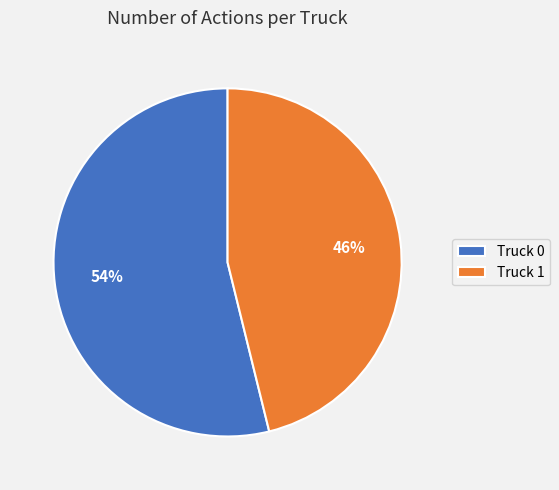

Between Truck 0 and Truck 1, which is larger?

Truck 0